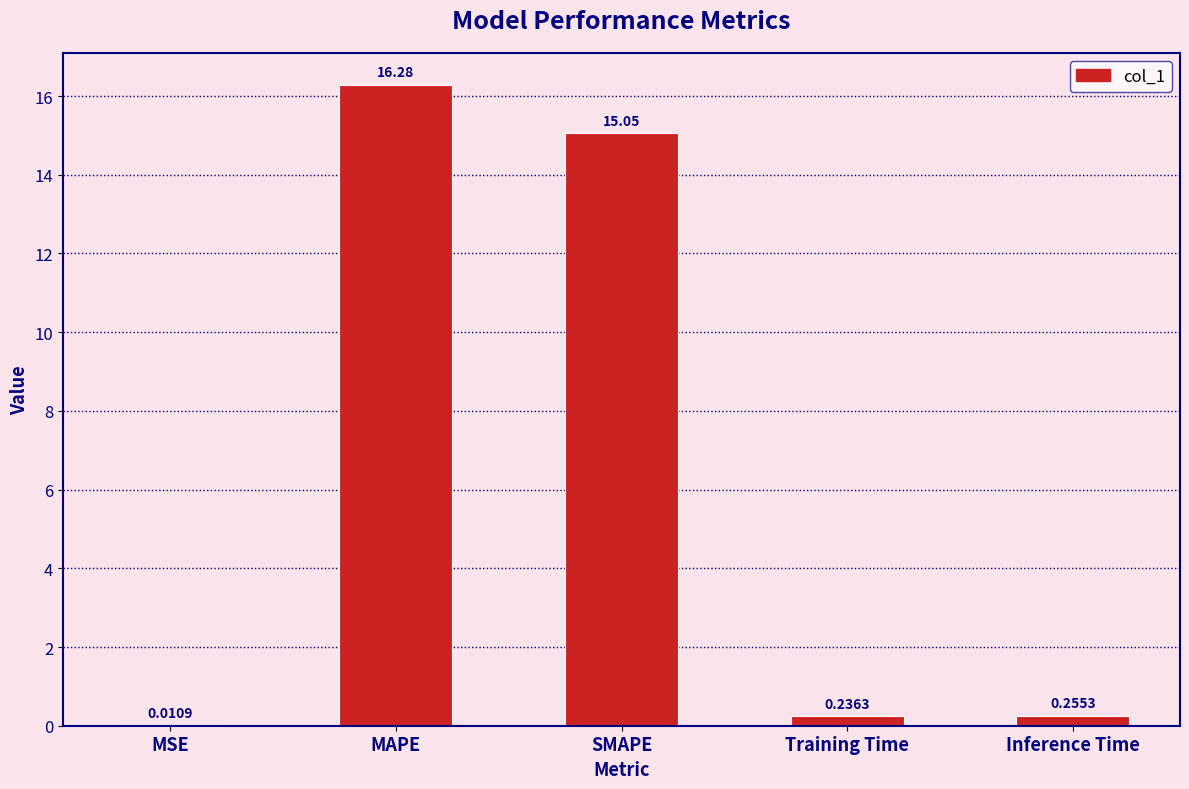

What is the change in value from MSE to Training Time?

+0.2